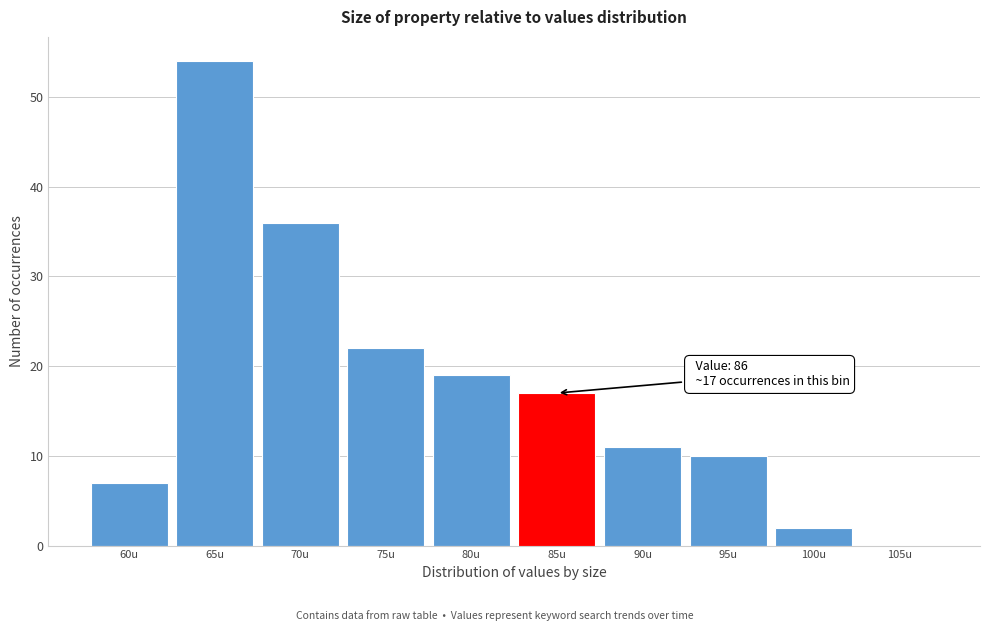

Reading right to left, list all the values displayed in this chart.

105u=0	100u=2	95u=10	90u=11	85u=17	80u=19	75u=22	70u=36	65u=54	60u=7